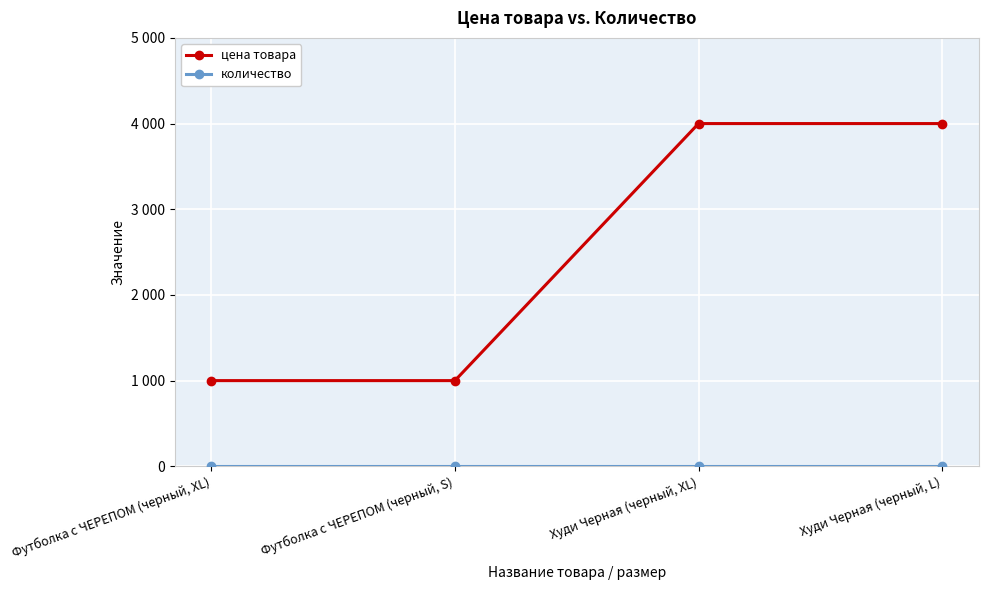

What is the difference between the highest and lowest values at Футболка с ЧЕРЕПОМ (черный, S)?

999